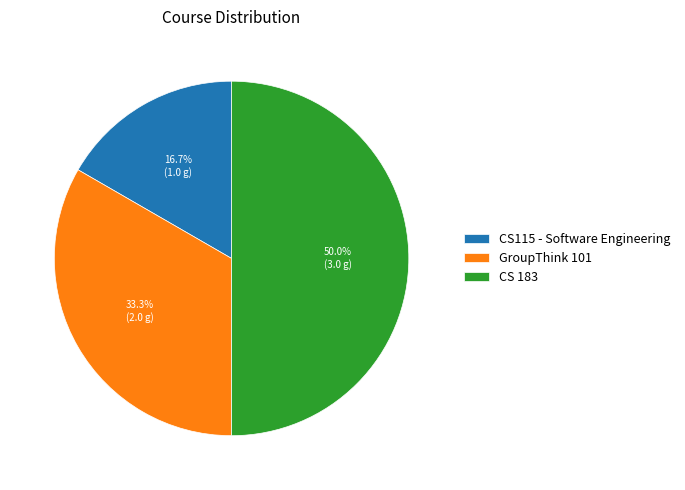

To the nearest percent, what is the average slice percentage?

33%